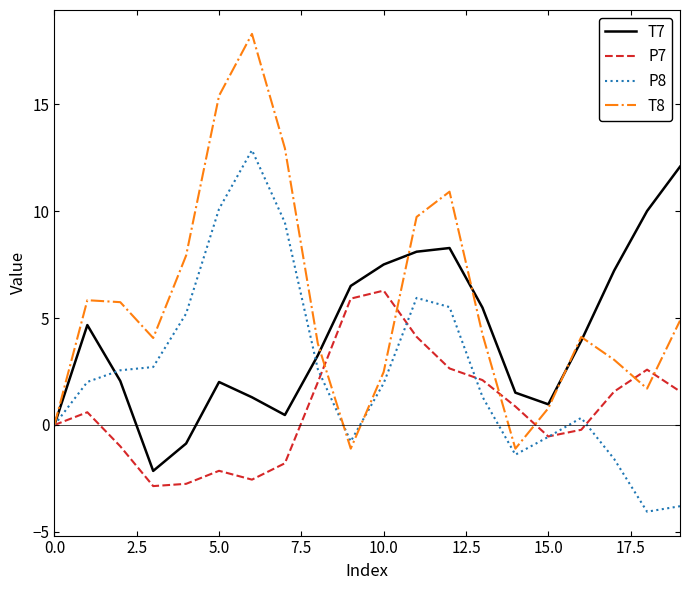

Rank the series by their average value, from lowest to highest.

P7, P8, T7, T8